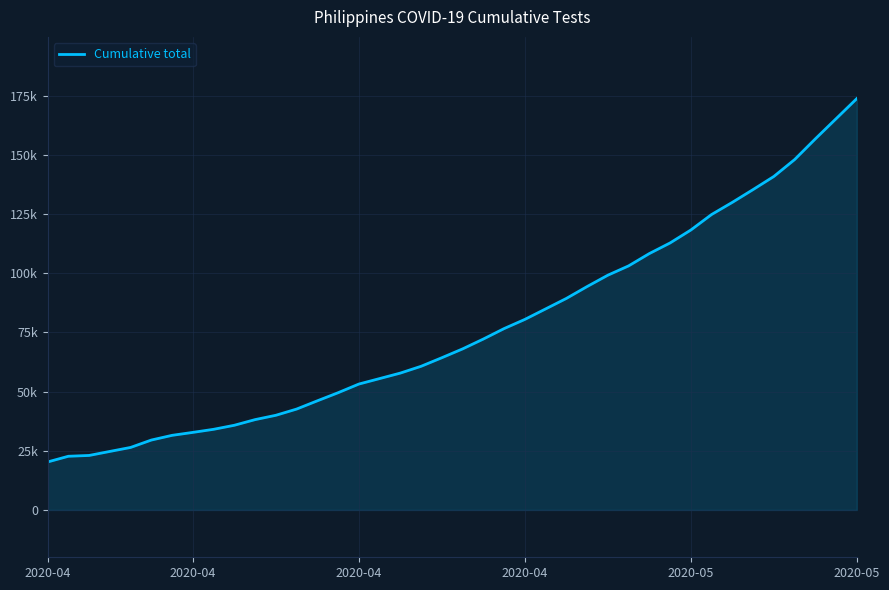

Does the chart display data point markers on the line(s)?

No